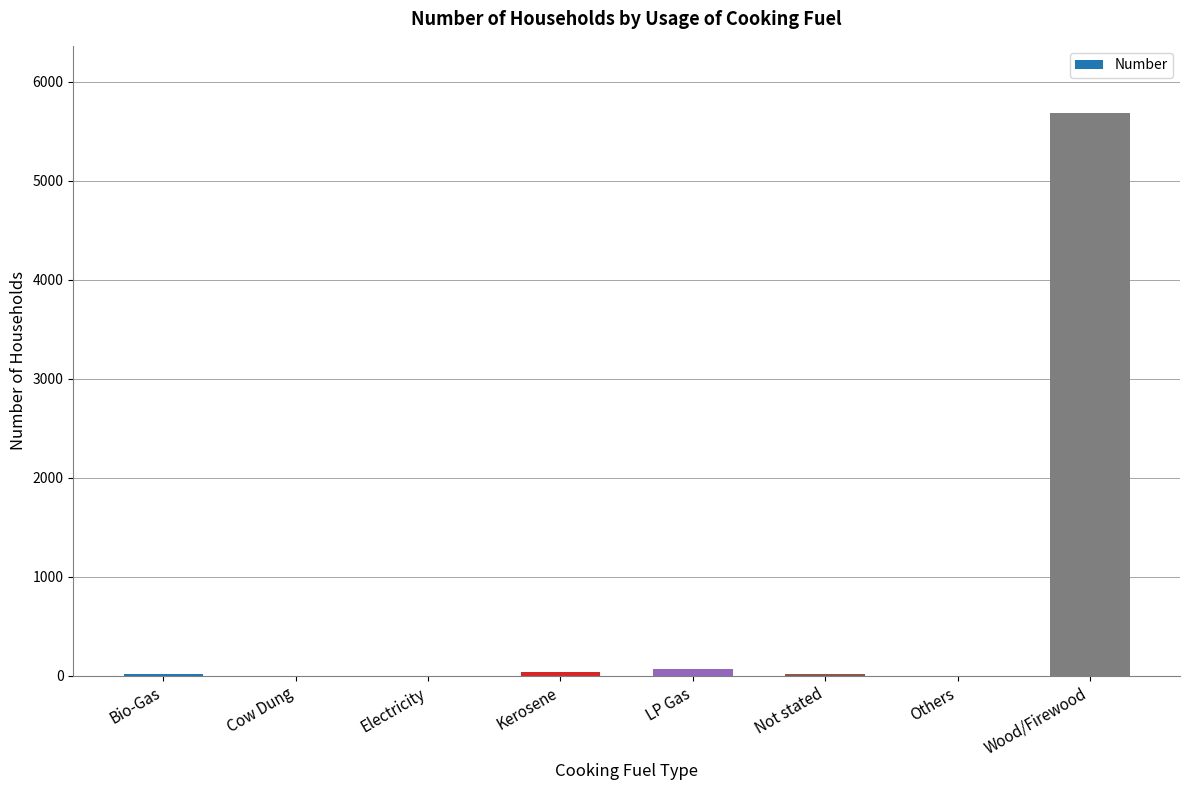

At which label does the data first exceed 22?

Kerosene